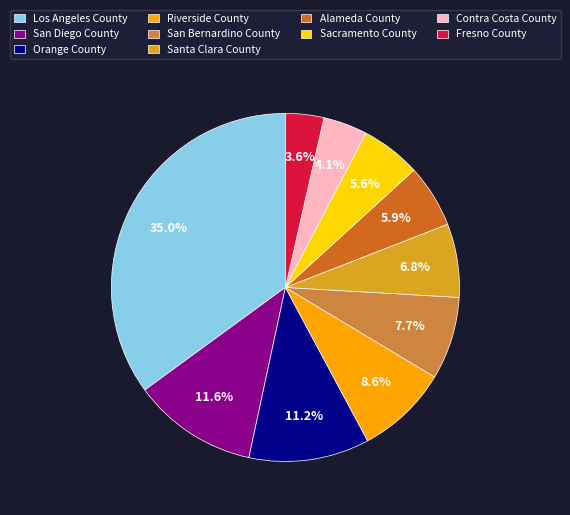

What is the total percentage of Contra Costa County and Riverside County?

12.7%